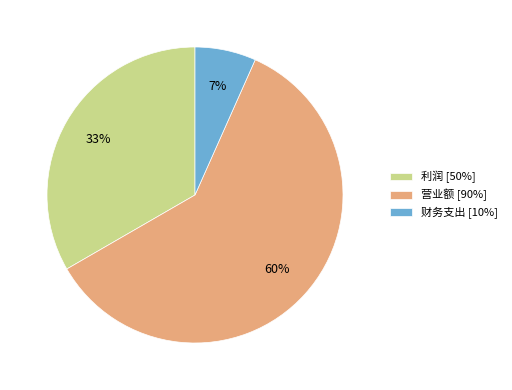

What is the smallest slice in the pie chart?

财务支出